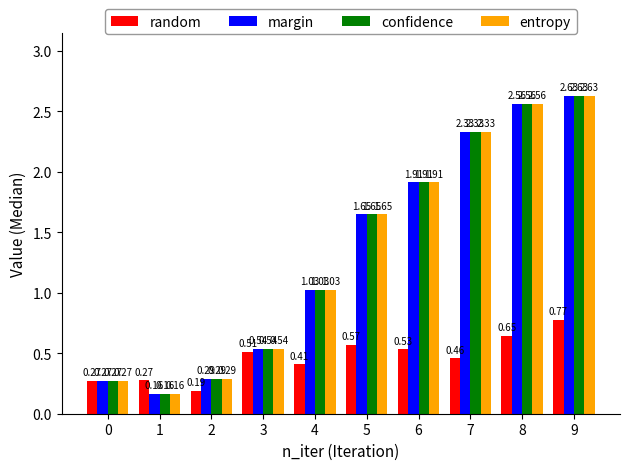

What is the difference between the highest and lowest values at 6?

1.4